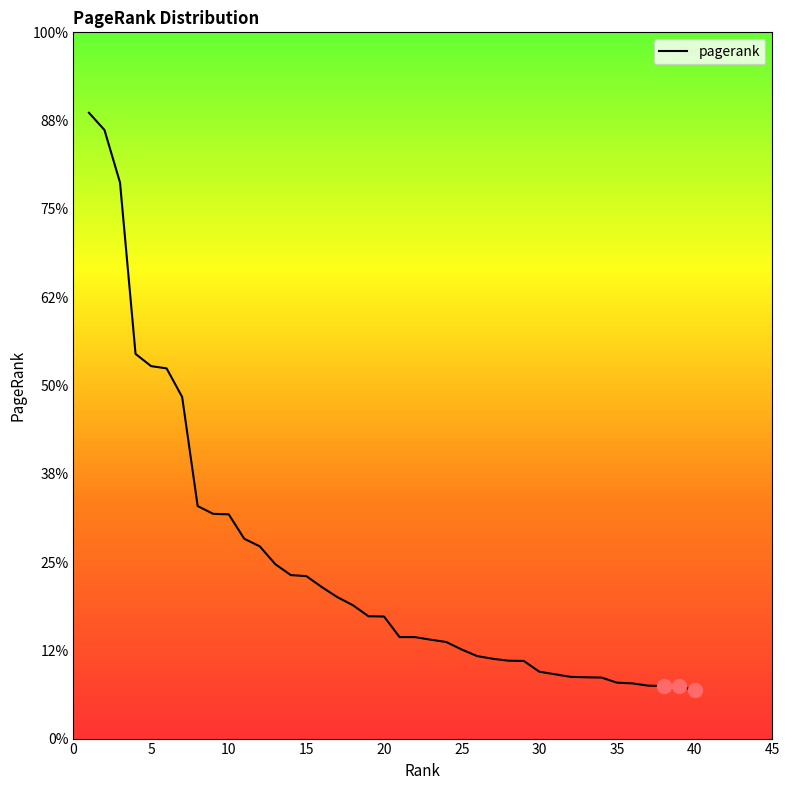

Is this an area chart (filled region under the line)?

No